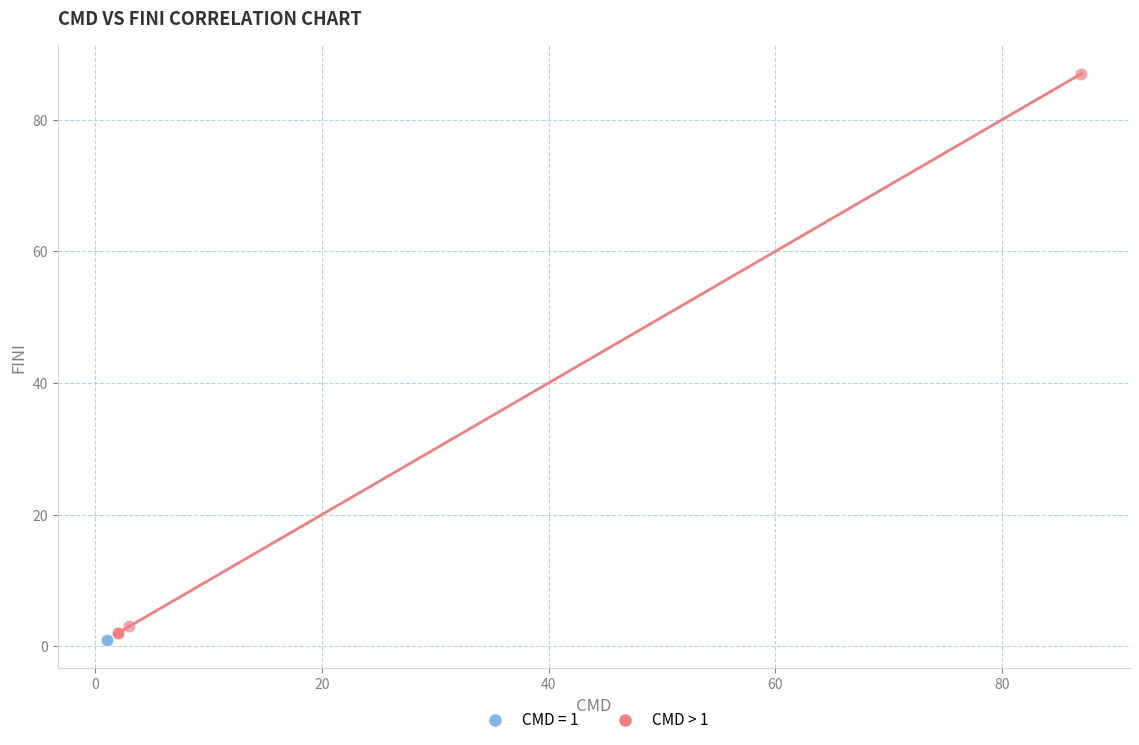

Which series reaches the maximum Y coordinate?

CMD > 1